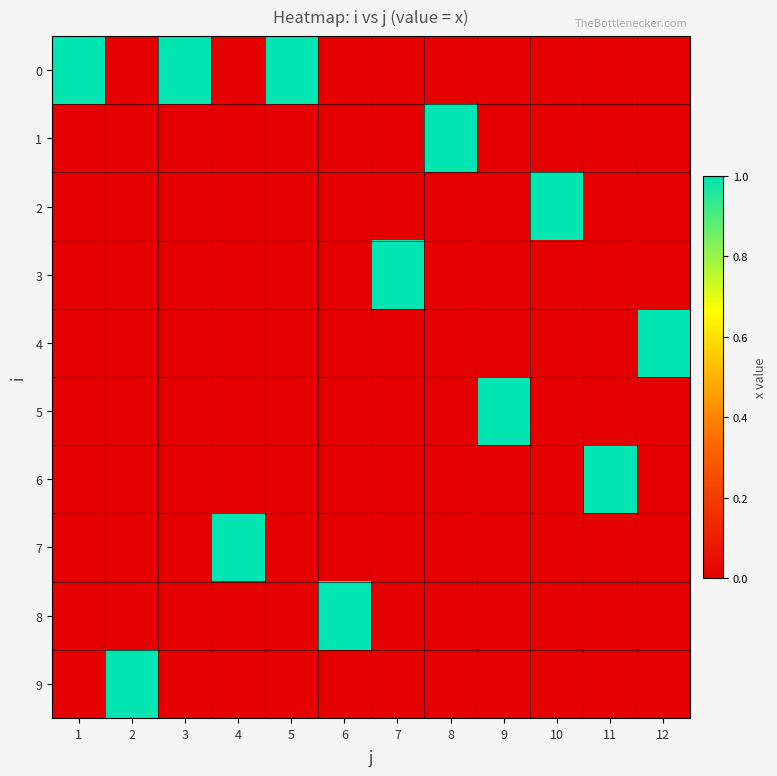

Between 6 and 12, which is larger?

6